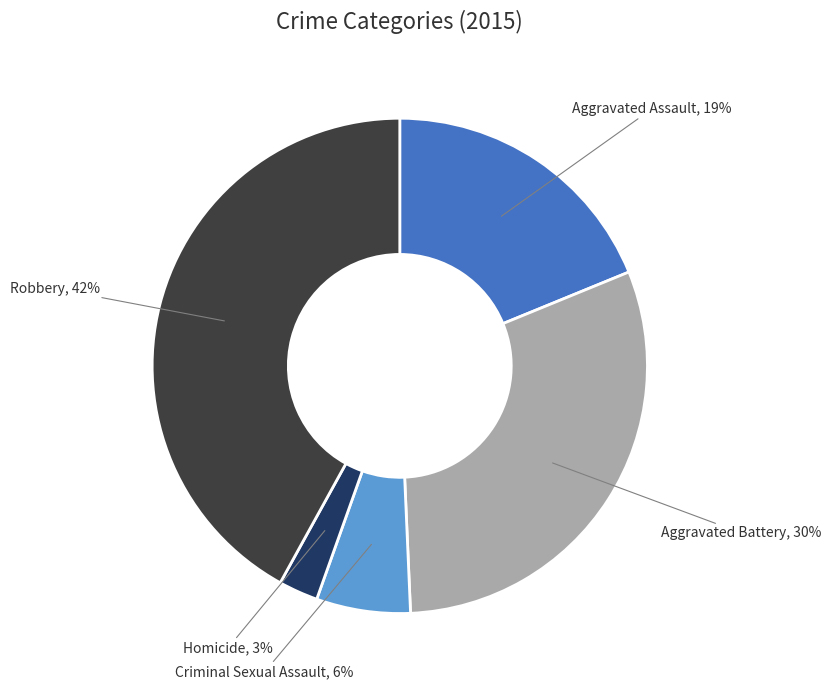

Is there any slice that represents more than half of the pie?

No